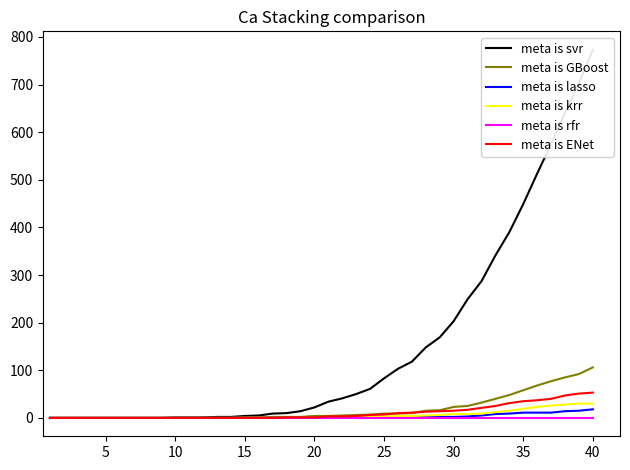

The meta is GBoost series shows 23 at 30. True or false?

True